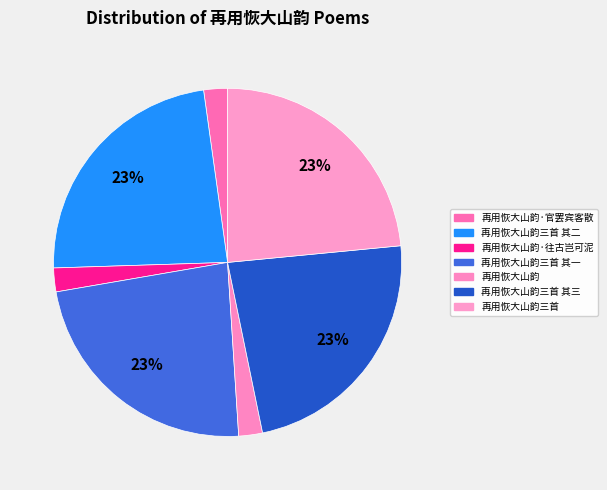

How many slices are in this pie chart?

7